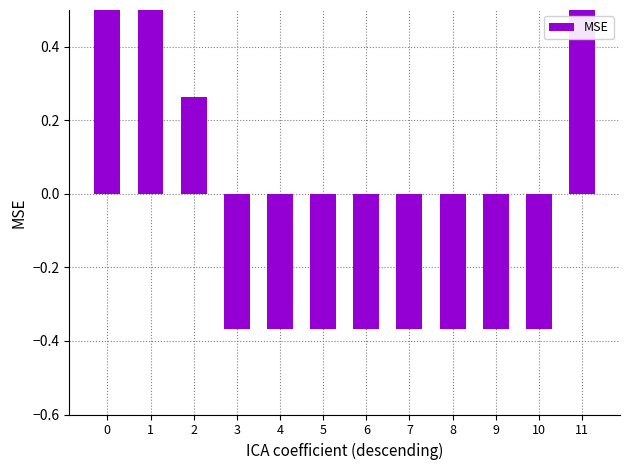

List the labels in order of value, smallest first.

3, 4, 5, 6, 7, 8, 9, 10, 2, 0, 1, 11